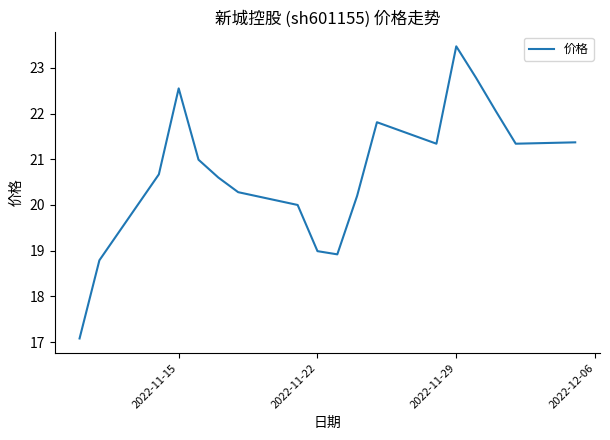

What is the minimum value shown in the chart?

17.1